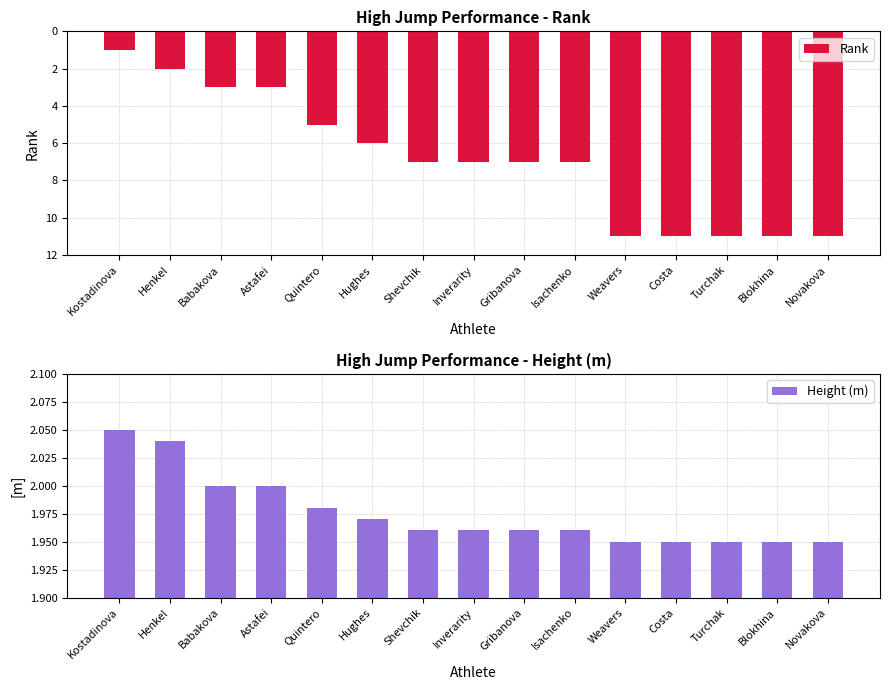

Reading right to left, extract all data points from this chart.

Rank: -11.0	-11.0	-11.0	-11.0	-11.0	-7.0	-7.0	-7.0	-7.0	-6.0	-5.0	-3.0	-3.0	-2.0	-1.0
Height (m): 1.9	1.9	1.9	1.9	1.9	2.0	2.0	2.0	2.0	2.0	2.0	2.0	2.0	2.0	2.0